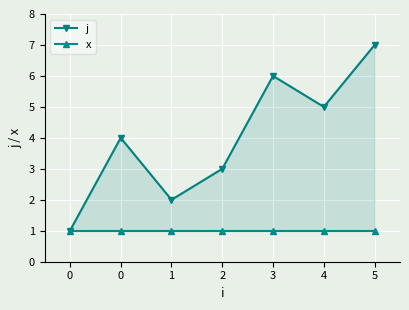

True or false: x and j cross at least once.

False